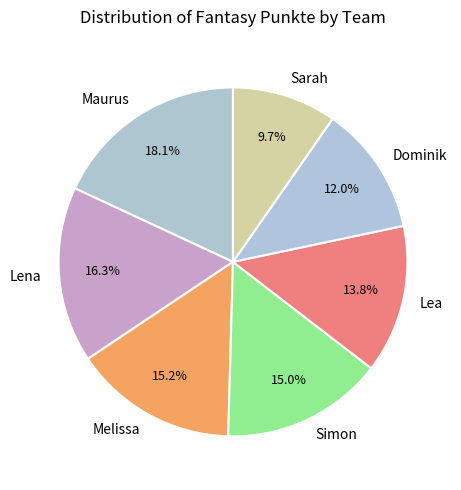

Is the sum of Dominik and Lena greater than half?

No